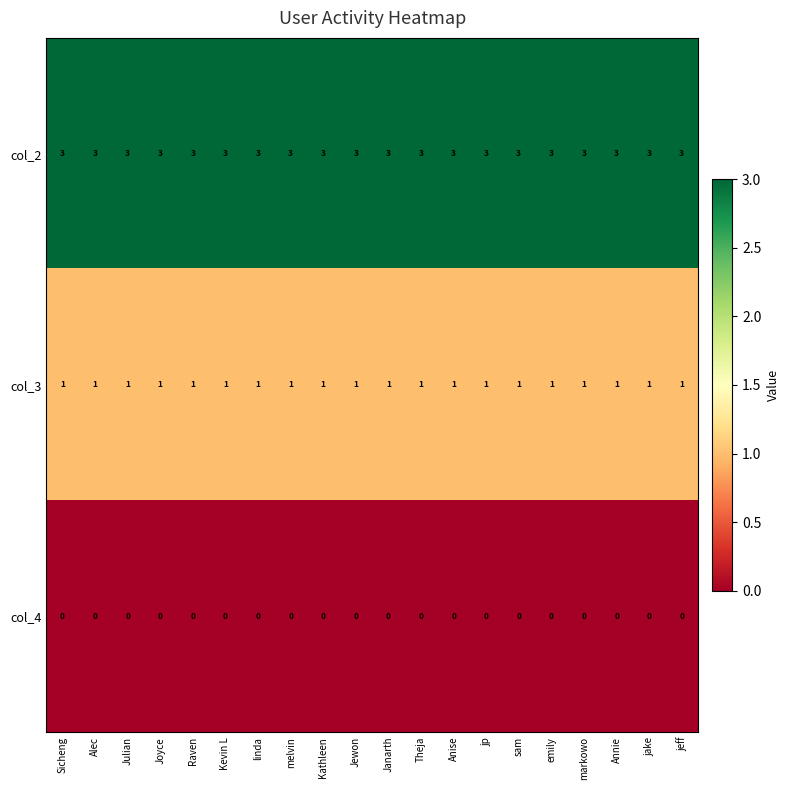

How many distinct data groups are displayed?

3